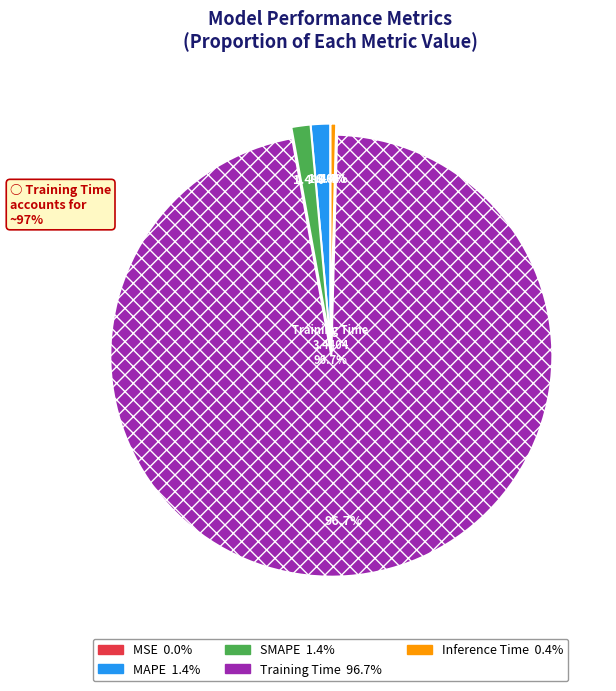

The MSE slice represents 1% of the pie. True or false?

False